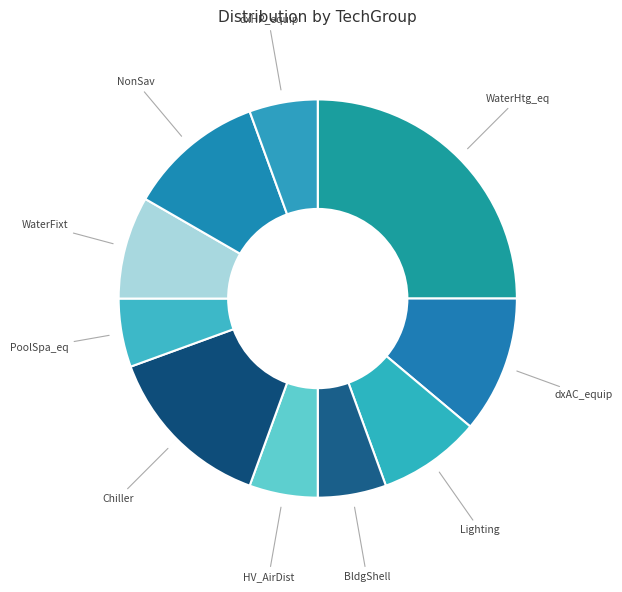

Approximately how many times larger is the value at HV_AirDist compared to Lighting?

0.7